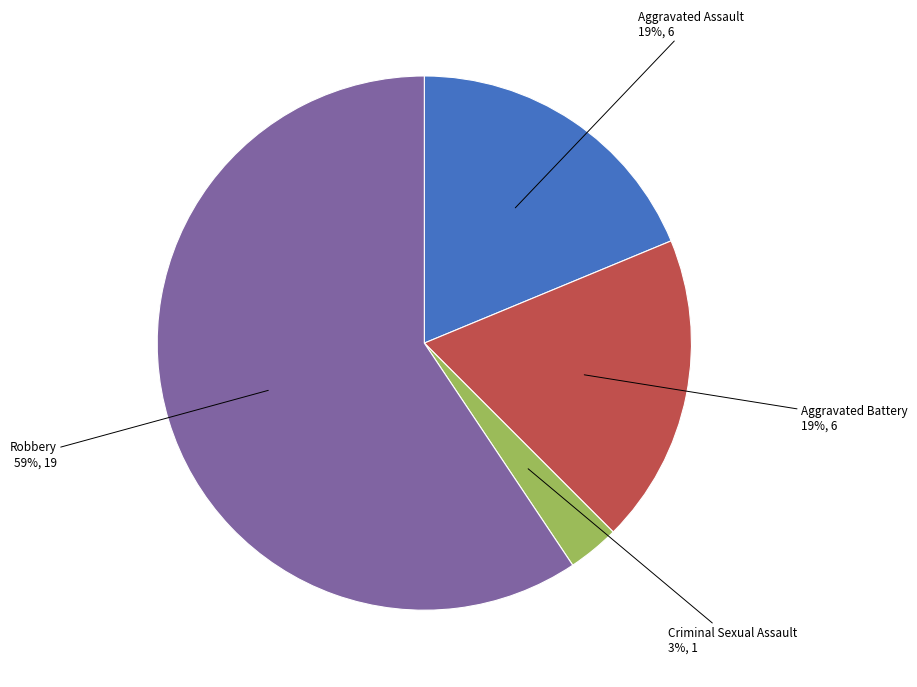

Does any single category account for the majority?

Yes